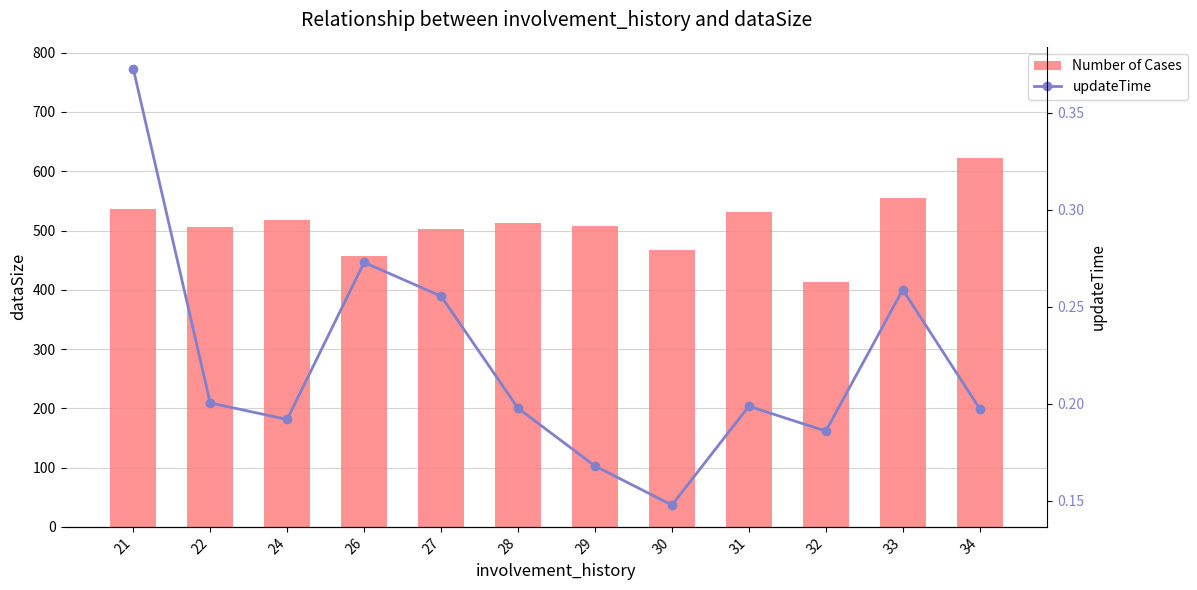

What is the difference between the updateTime values at 33 and 30?

0.1